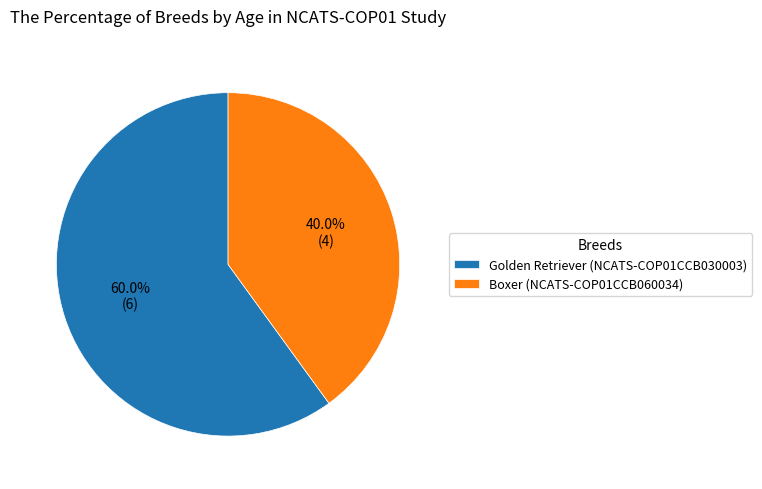

Do Golden Retriever (NCATS-COP01CCB030003) and Boxer (NCATS-COP01CCB060034) together represent more than half of the pie?

Yes